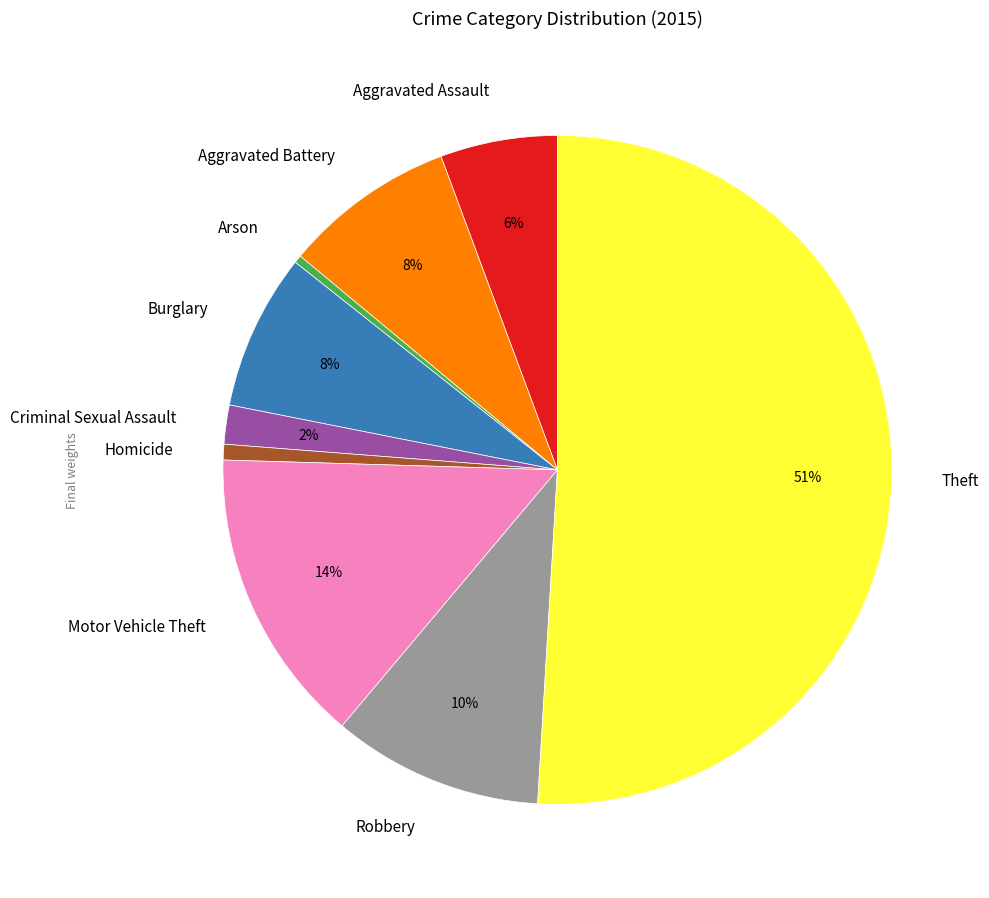

What percentage is the Motor Vehicle Theft slice, to the nearest percent?

14%